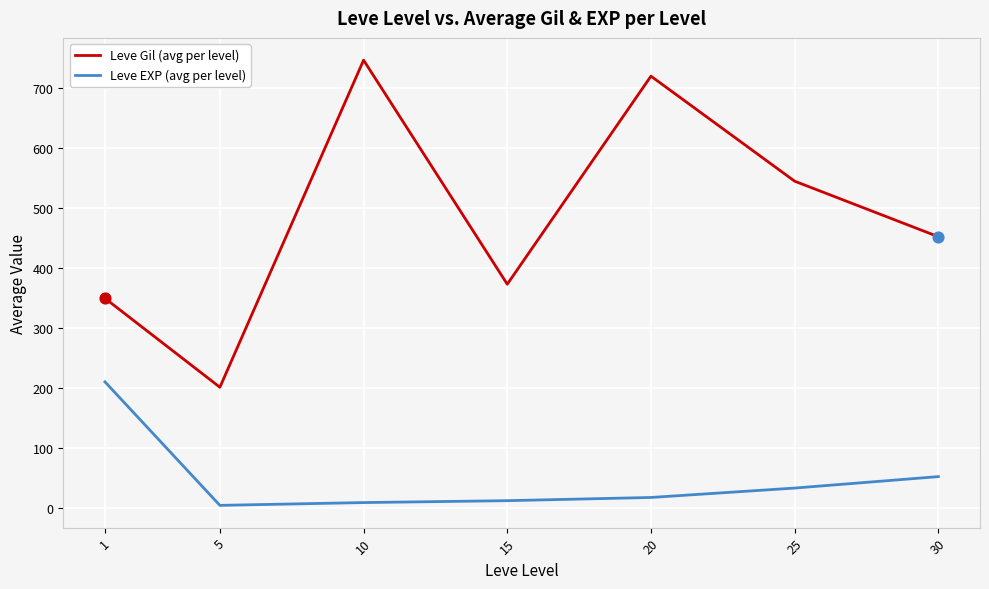

What is the total value across all series at 20?

738.0